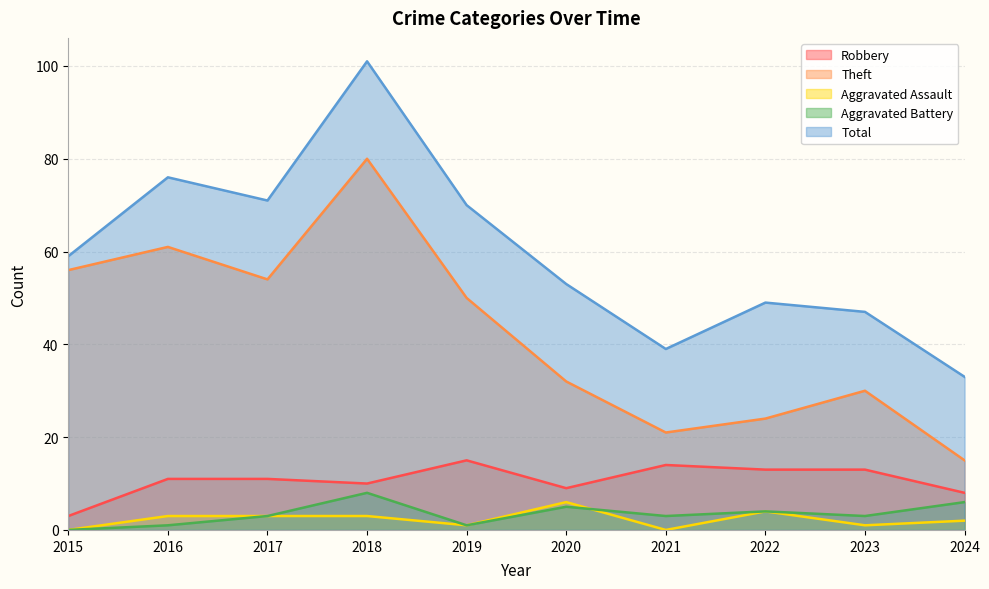

What is the value of the Theft point at the 9th from the left?

30